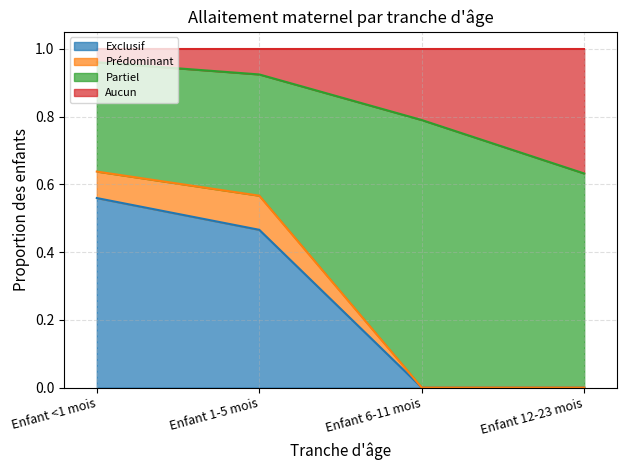

What is the total value across all series at Enfant 6-11 mois?

1.0